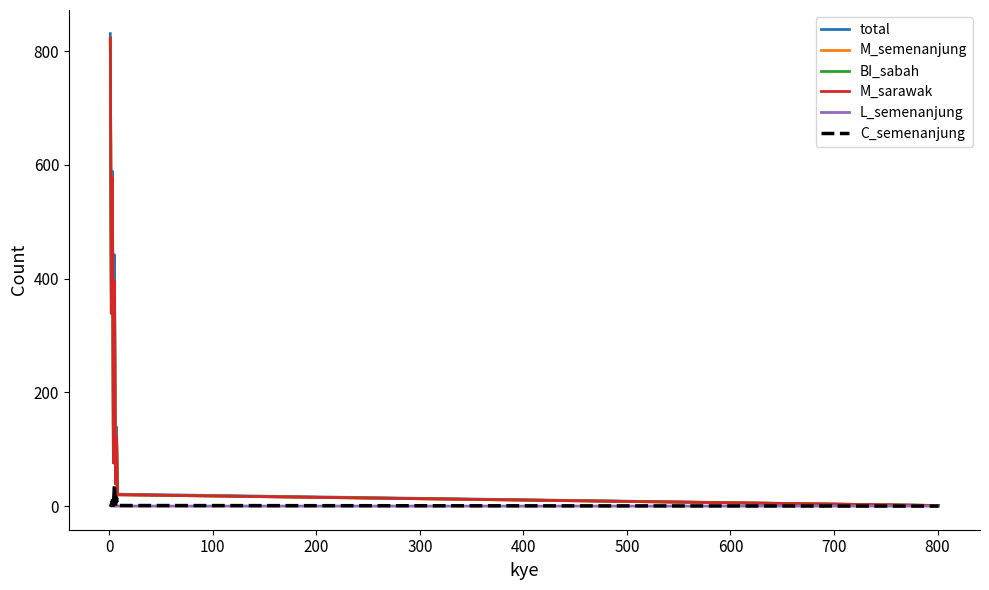

Is this an area chart (filled region under the line)?

No